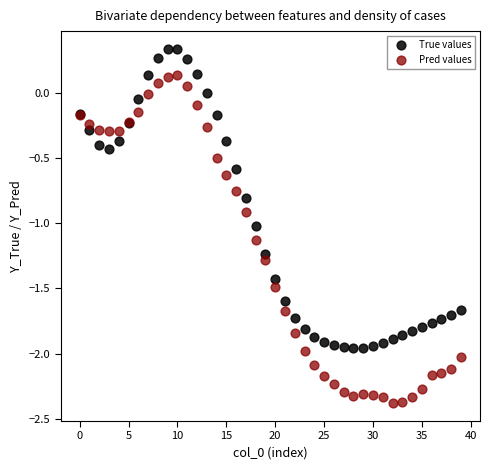

Which series reaches the maximum Y coordinate?

True values